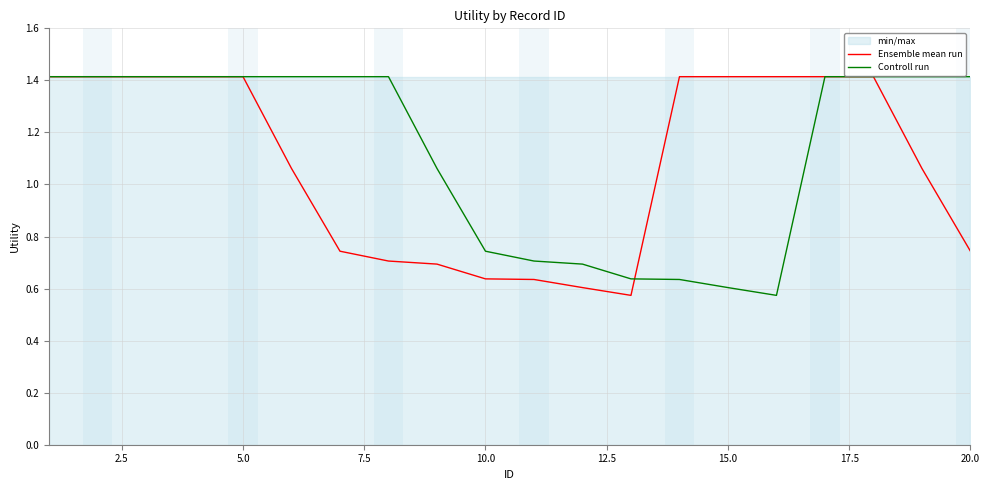

At how many categories does at least one series exceed 0?

20